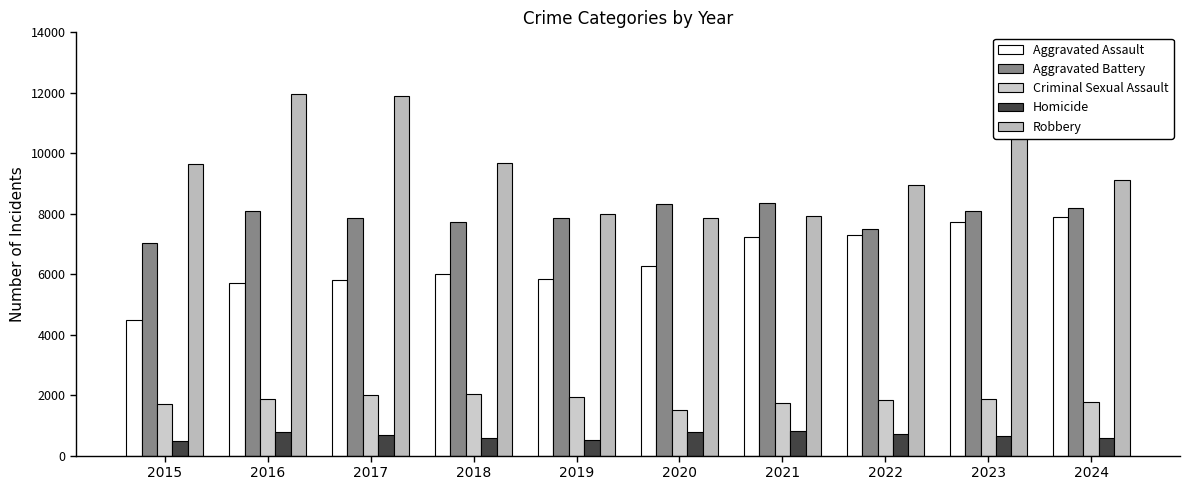

Which series has the largest total across all categories?

Robbery